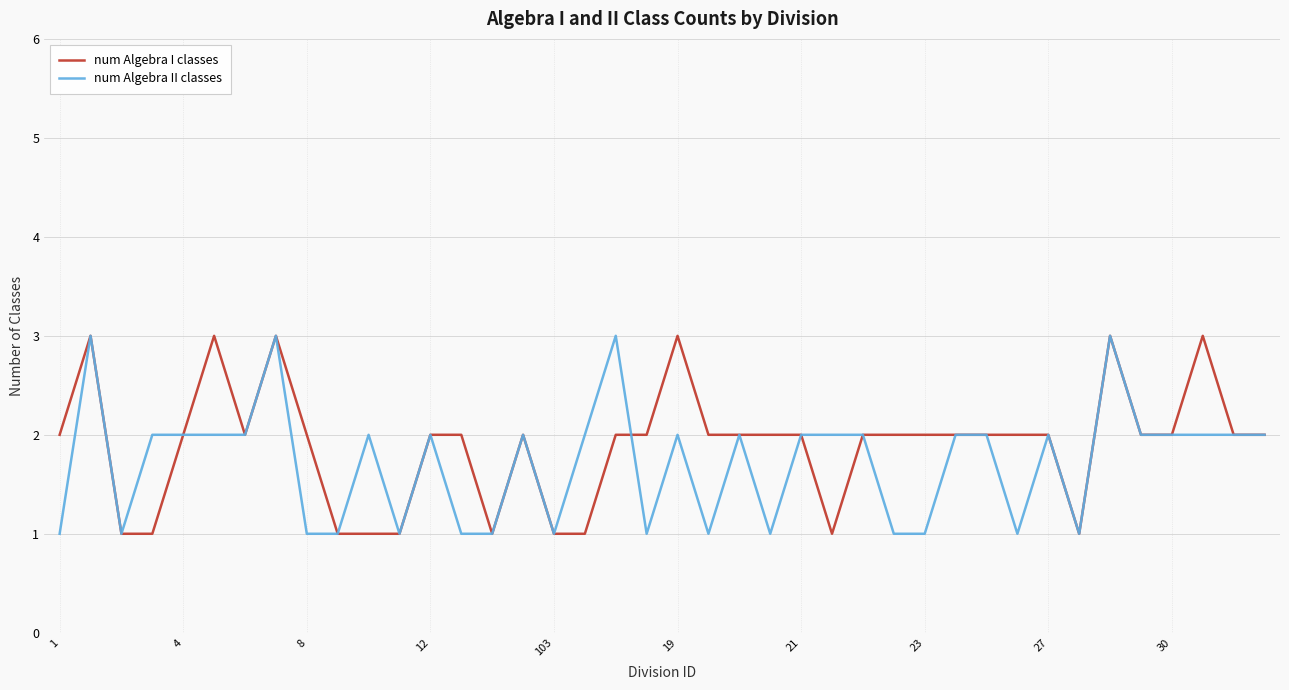

What is the highest value of the num Algebra I classes series?

3